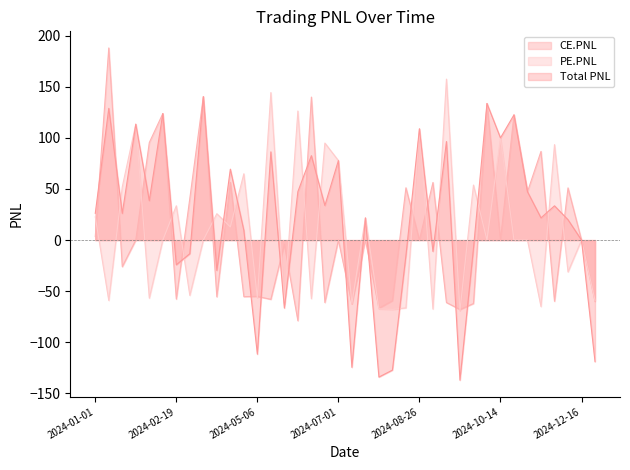

How many interior local valleys does the Total PNL series have?

13